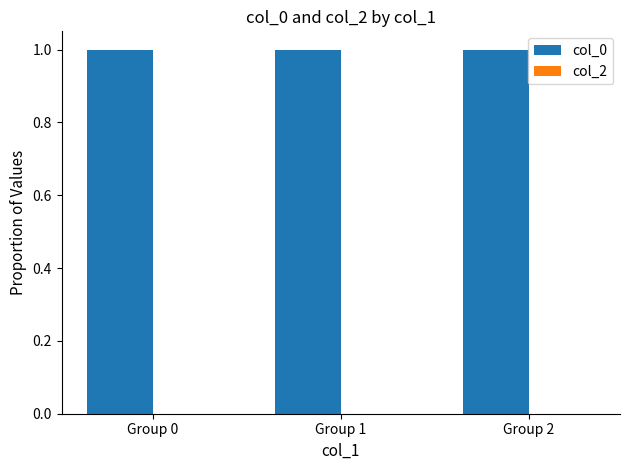

Are the bars horizontal?

No